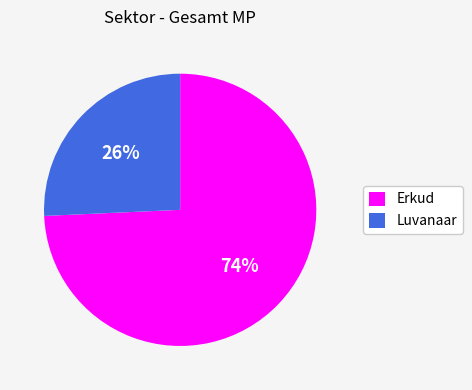

Do Luvanaar and Erkud together represent more than half of the pie?

Yes